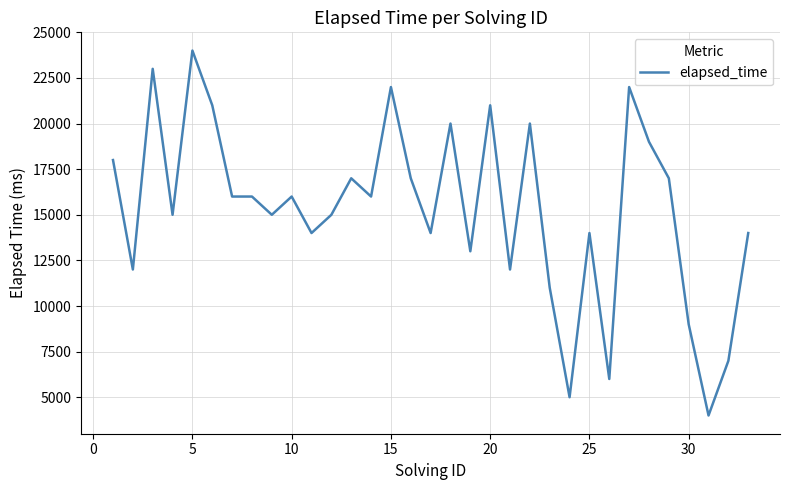

What is the smallest value displayed?

4000